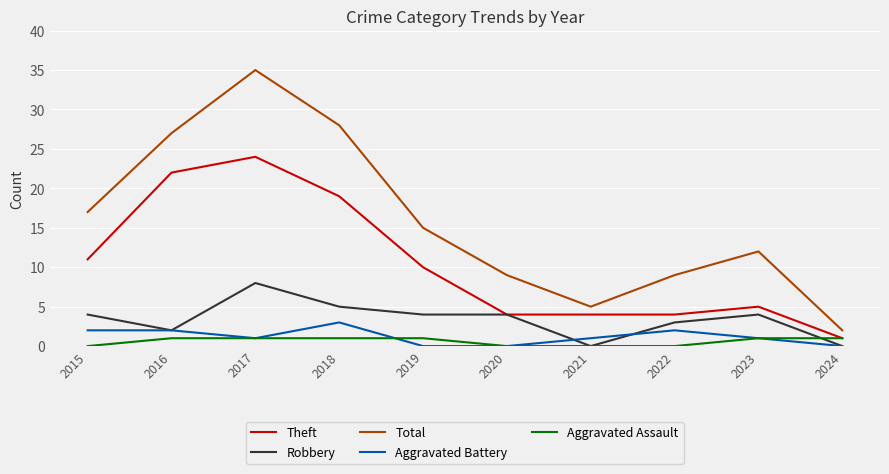

What are all the series names shown in the legend?

Theft, Robbery, Total, Aggravated Battery, Aggravated Assault